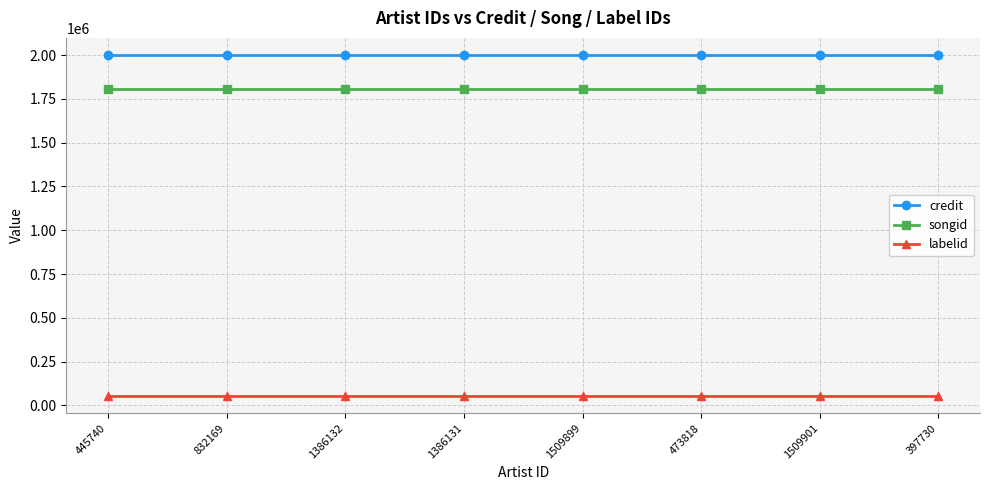

What is the difference between the highest and lowest values at 832169?

1948333